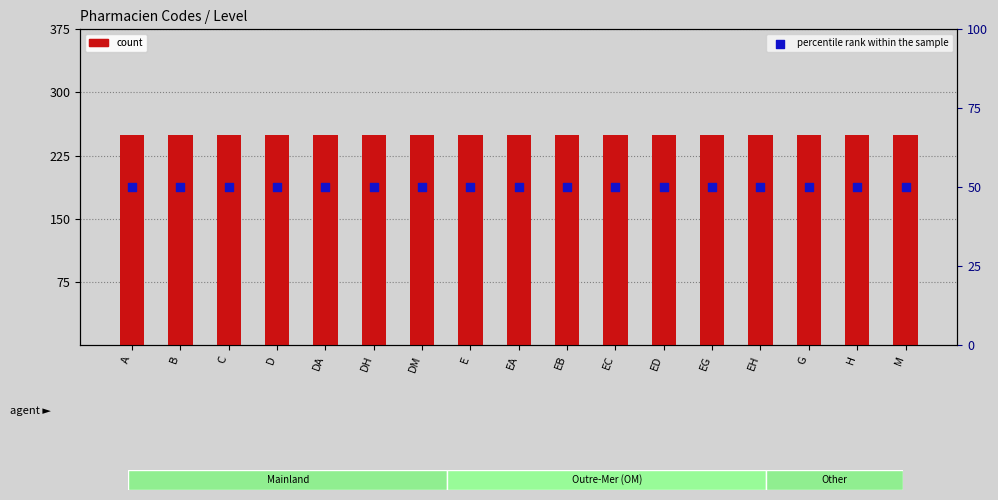

Which series has the largest total across all categories?

count